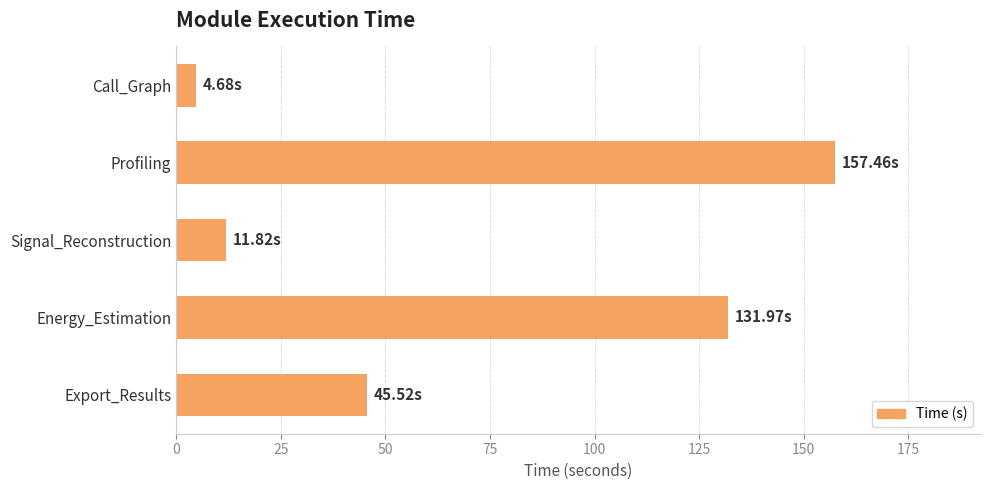

Rank the categories by value from highest to lowest.

Profiling, Energy_Estimation, Export_Results, Signal_Reconstruction, Call_Graph